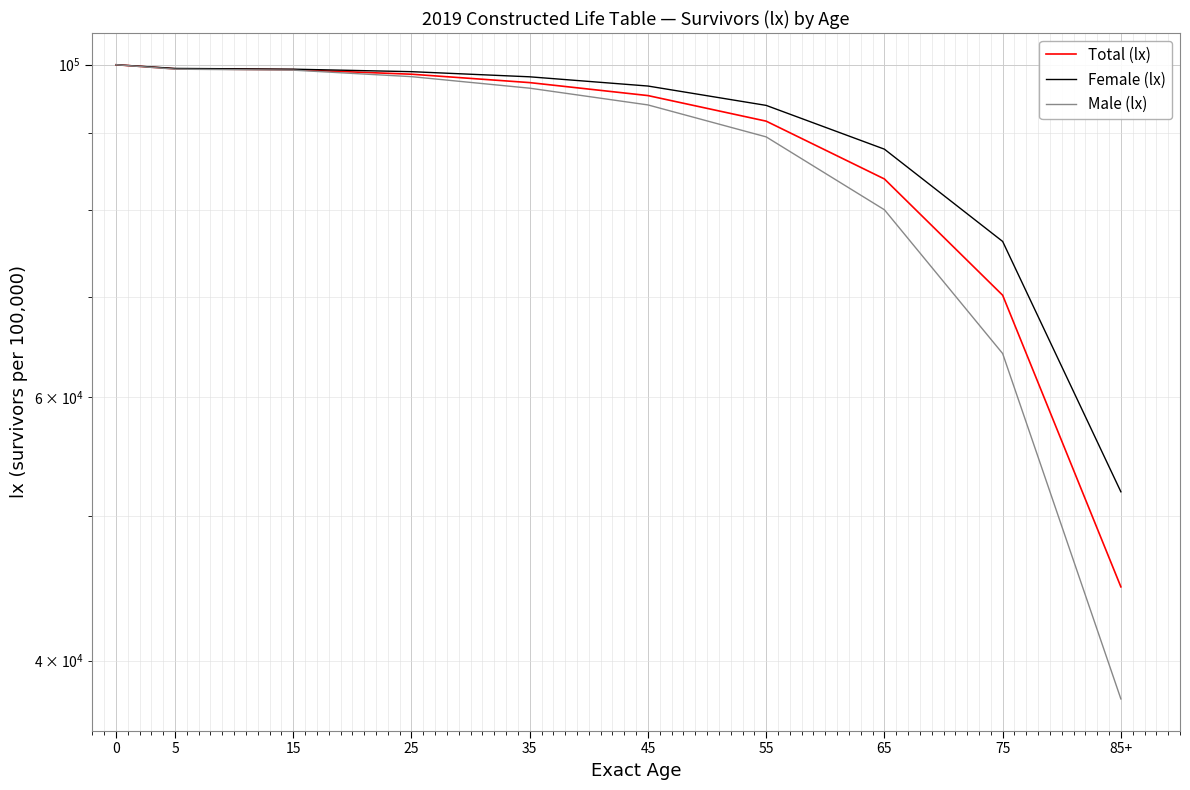

Is it true that Total (lx) equals 99242.3 at 15?

True